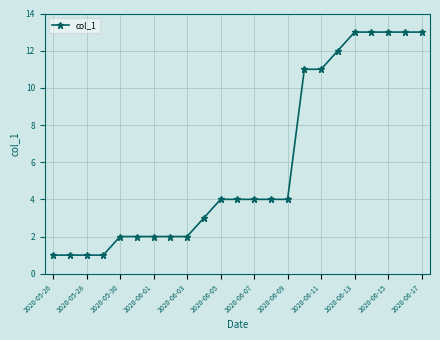

What is the value of the 15th point from the left?

4